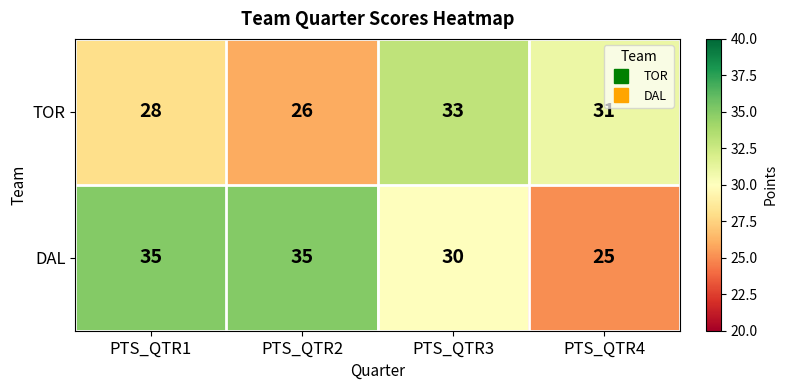

Reading left to right, what are all the values shown in this chart?

TOR: PTS_QTR1=28	PTS_QTR2=26	PTS_QTR3=33	PTS_QTR4=31
DAL: PTS_QTR1=35	PTS_QTR2=35	PTS_QTR3=30	PTS_QTR4=25